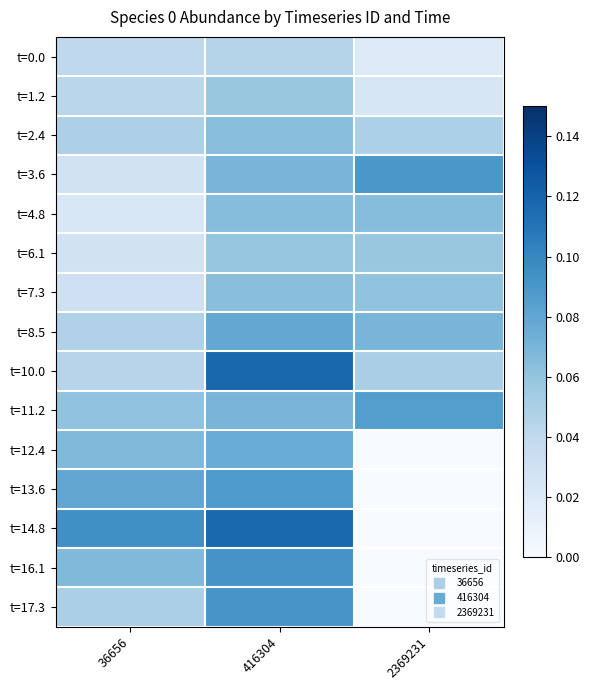

Reading left to right, extract all data points from this chart.

t=0.0: 36656=0.0	416304=0.0	2369231=0.0
t=1.2: 36656=0.0	416304=0.1	2369231=0.0
t=2.4: 36656=0.0	416304=0.1	2369231=0.0
t=3.6: 36656=0.0	416304=0.1	2369231=0.1
t=4.8: 36656=0.0	416304=0.1	2369231=0.1
t=6.1: 36656=0.0	416304=0.1	2369231=0.1
t=7.3: 36656=0.0	416304=0.1	2369231=0.1
t=8.5: 36656=0.0	416304=0.1	2369231=0.1
t=10.0: 36656=0.0	416304=0.1	2369231=0.1
t=11.2: 36656=0.1	416304=0.1	2369231=0.1
t=12.4: 36656=0.1	416304=0.1	2369231=0.0
t=13.6: 36656=0.1	416304=0.1	2369231=0.0
t=14.8: 36656=0.1	416304=0.1	2369231=0.0
t=16.1: 36656=0.1	416304=0.1	2369231=0.0
t=17.3: 36656=0.1	416304=0.1	2369231=0.0